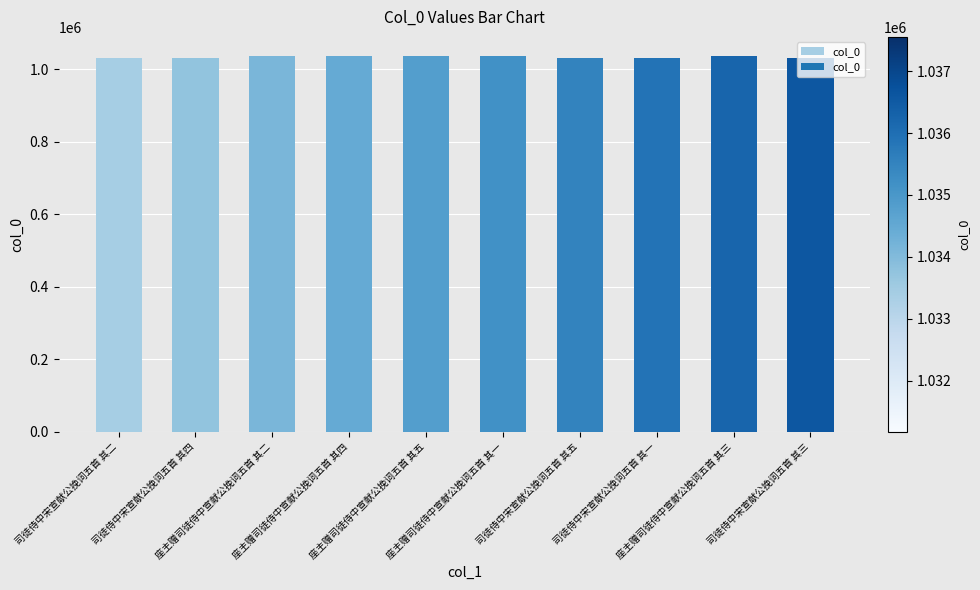

What position from the left is 司徒侍中宋宣献公挽词五首 其一?

8